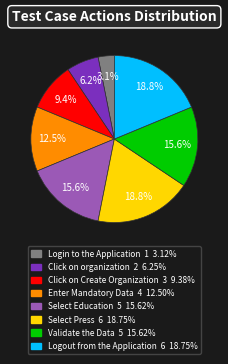

Is the sum of Click on Create Organization and Login to the Application greater than half?

No